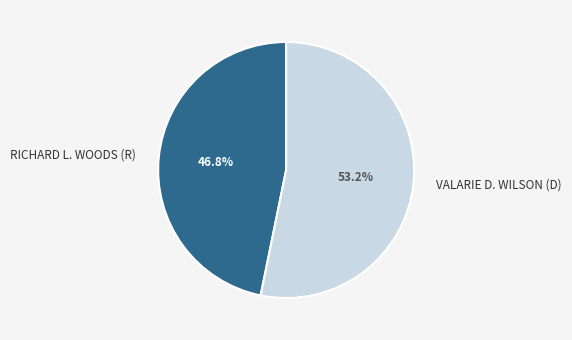

To the nearest percent, what is the difference between the largest and smallest slice percentages?

6%